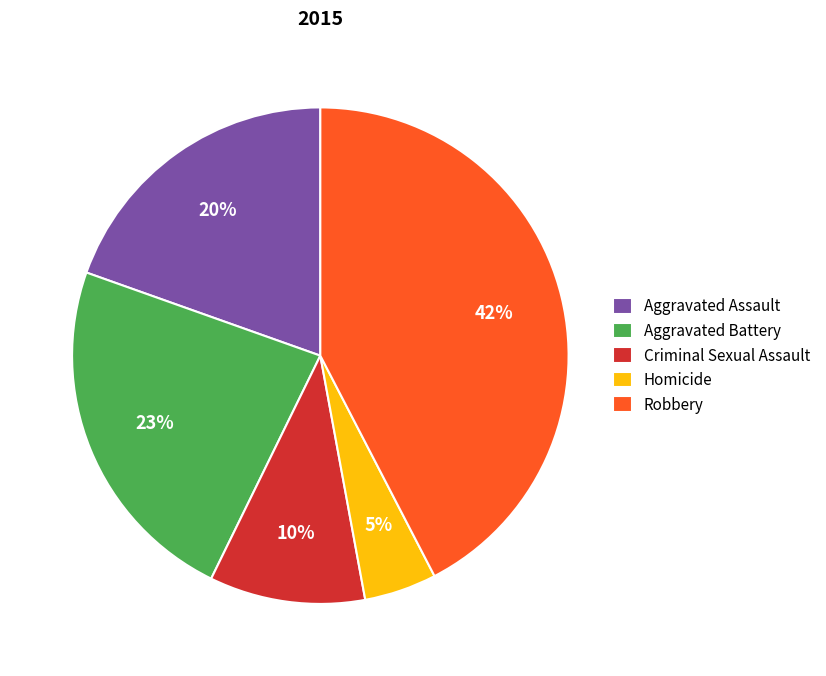

To the nearest percent, what is the average slice percentage?

20%